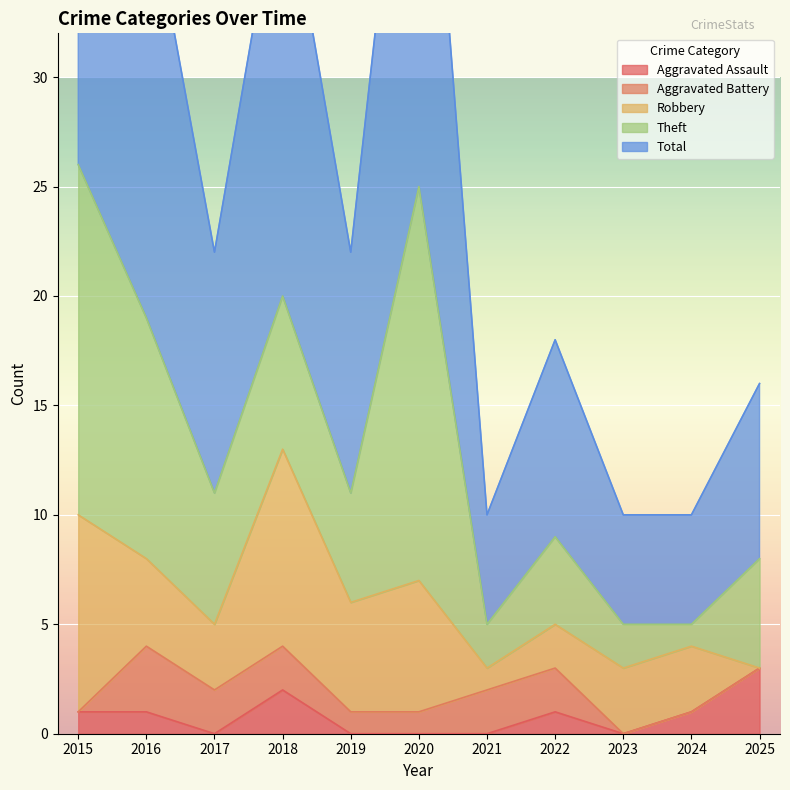

True or false: Robbery has a value of 1 at 2022.

False